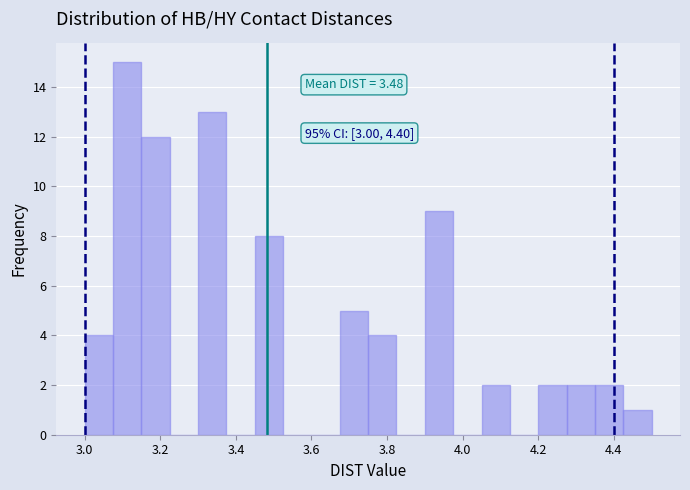

Around what value on the x-axis is the tallest bar? Give the approximate position of its centre, as read against the axis.

3.12